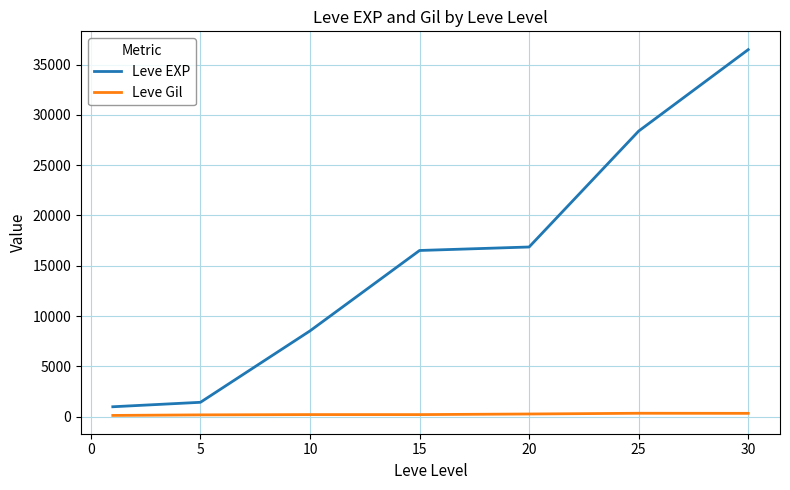

True or false: Leve Gil and Leve EXP cross at least once.

False